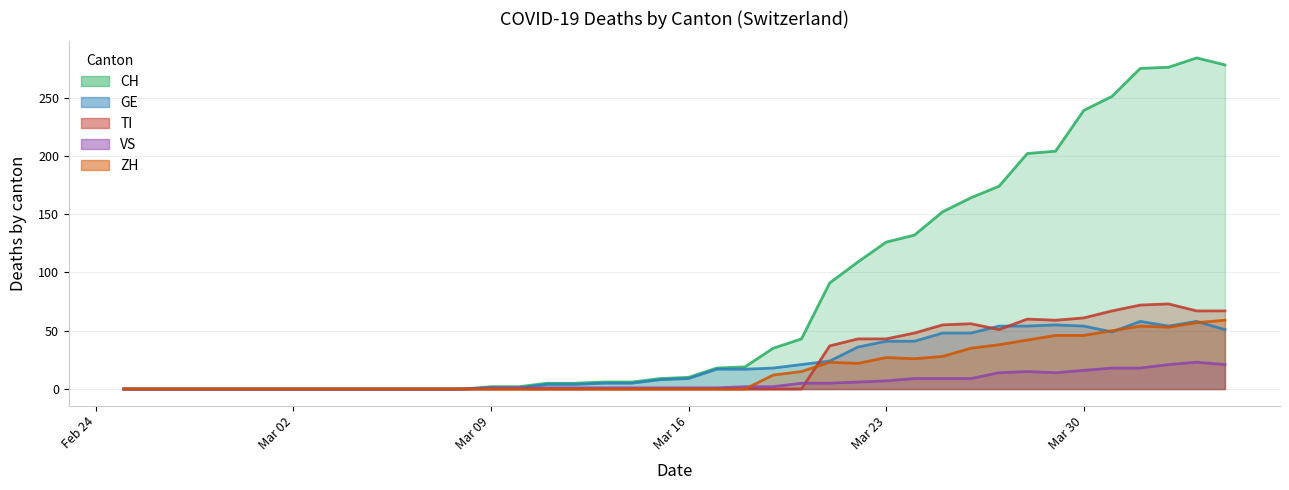

At which category is the sum across all series the highest?

2020-04-03